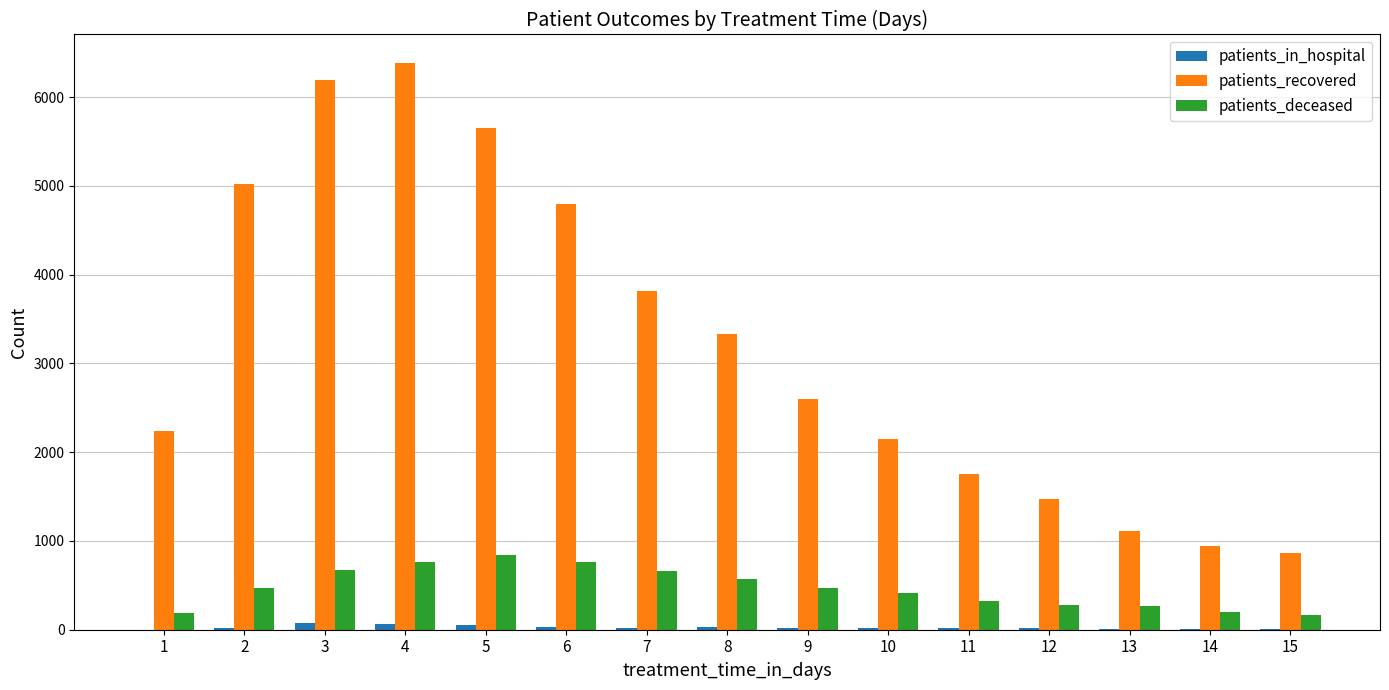

What is the sum of all patients_recovered values?

48325